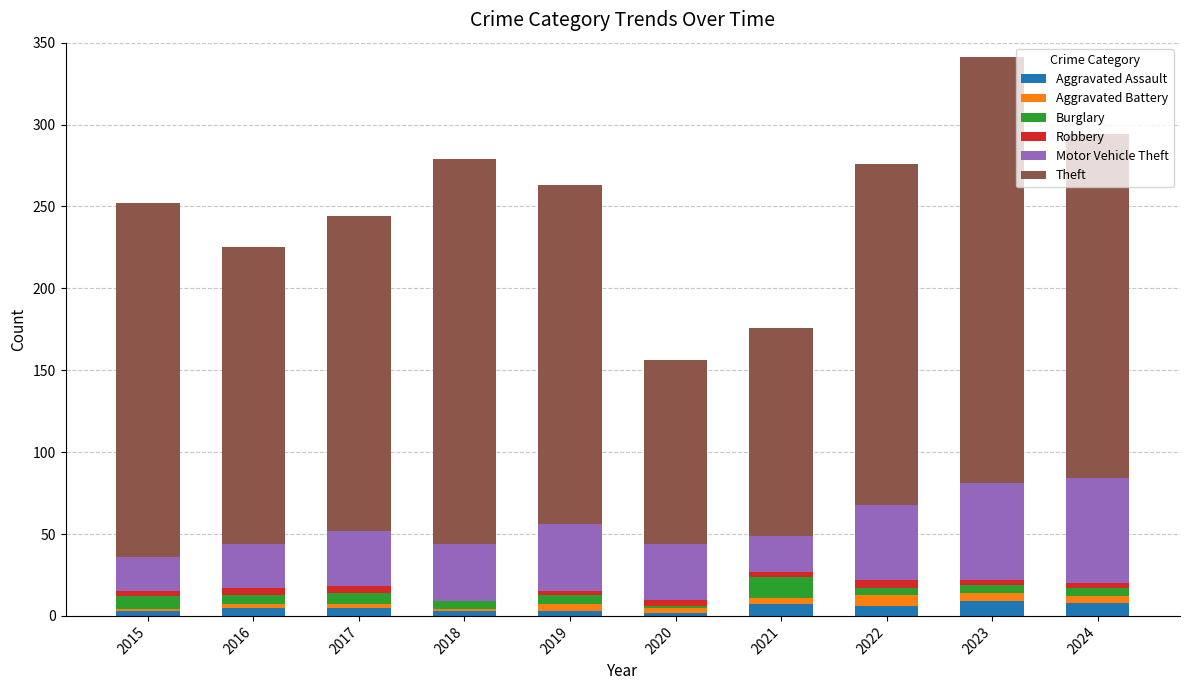

Which series has the largest total across all categories?

Theft